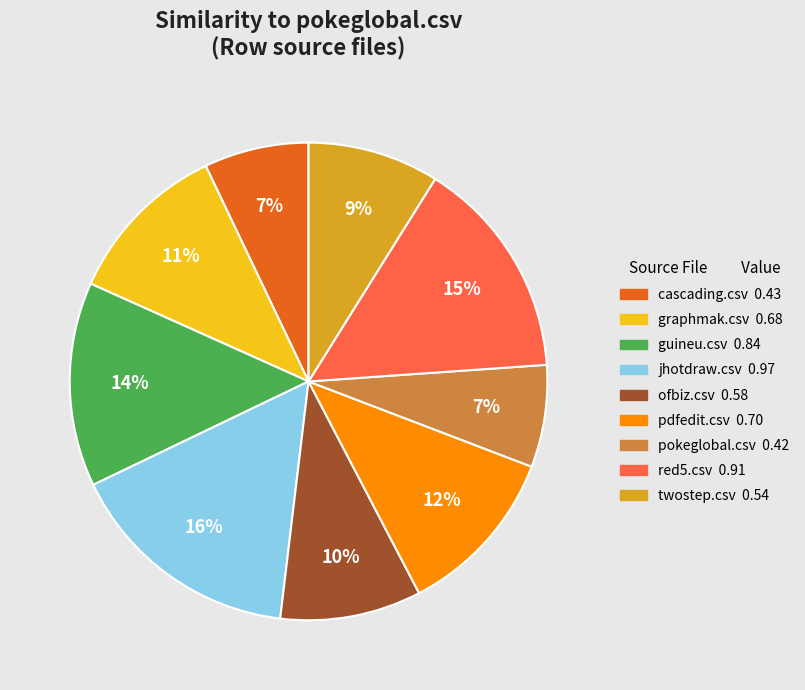

Is ofbiz.csv the majority of the pie?

No